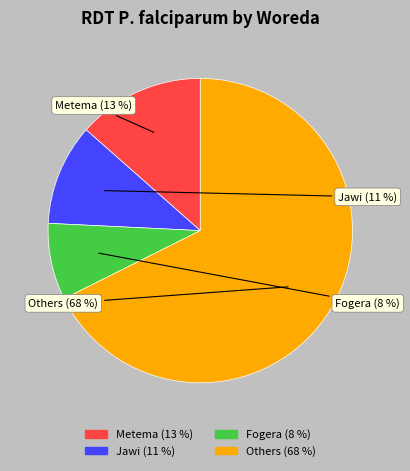

What is the ratio of the value at Jawi to the value at Metema?

0.8